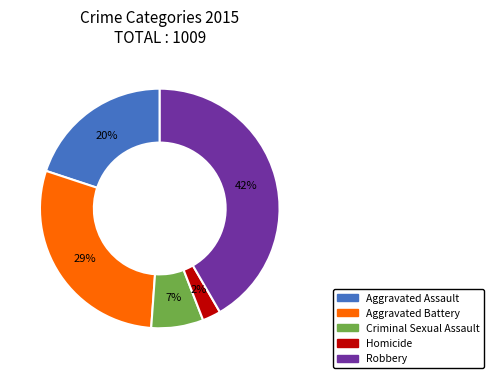

Is Aggravated Assault the majority of the pie?

No